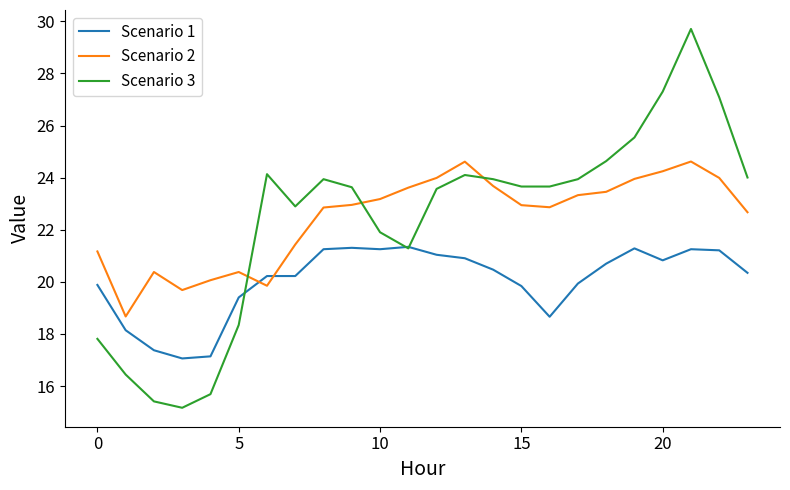

At how many categories does at least one series exceed 19?

23